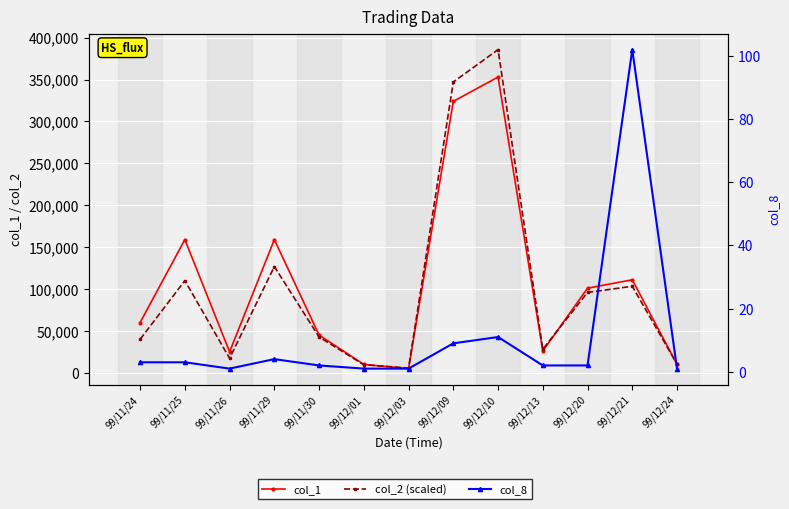

What is the sum of the col_2 (scaled) values at 99/12/09 and 99/11/25?

457080